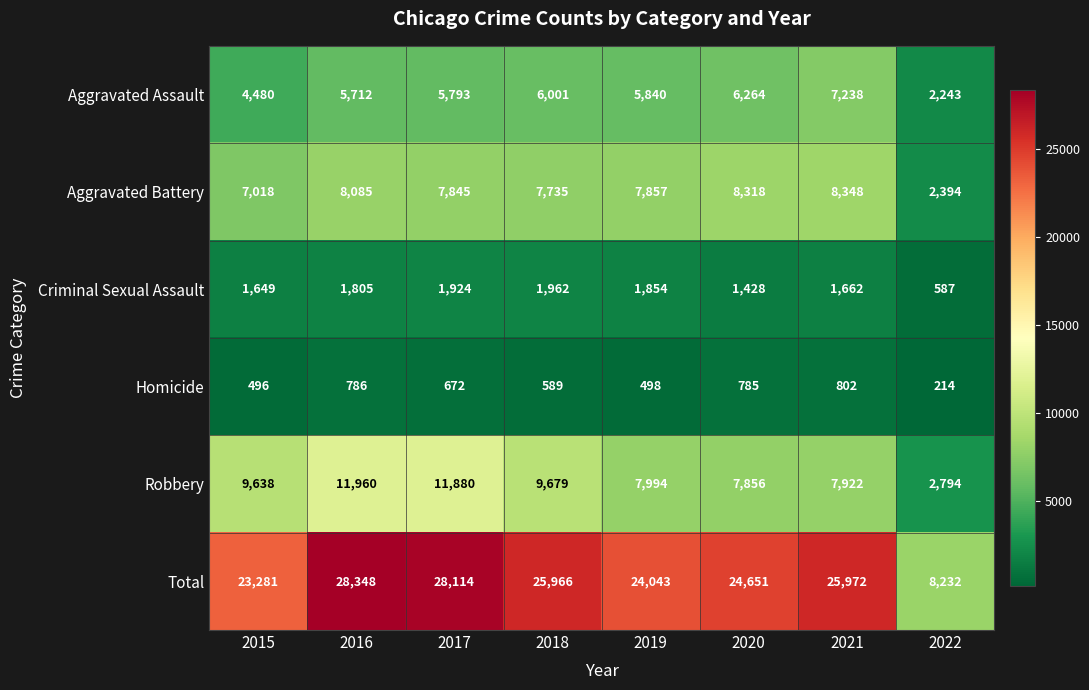

Which category has the lowest value across all series?

2022